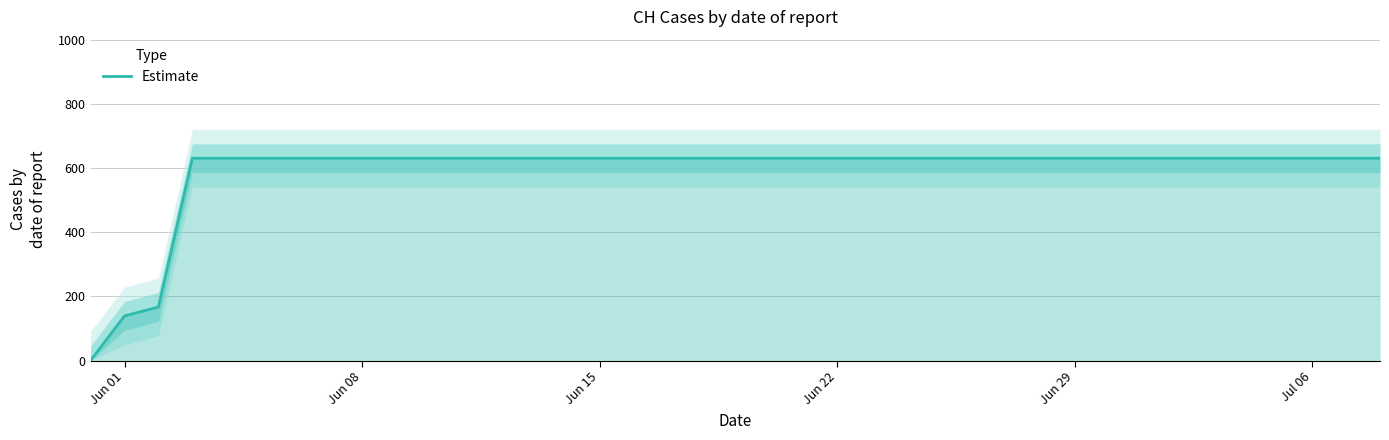

True or false: the data has more than 2 interior local peaks.

False